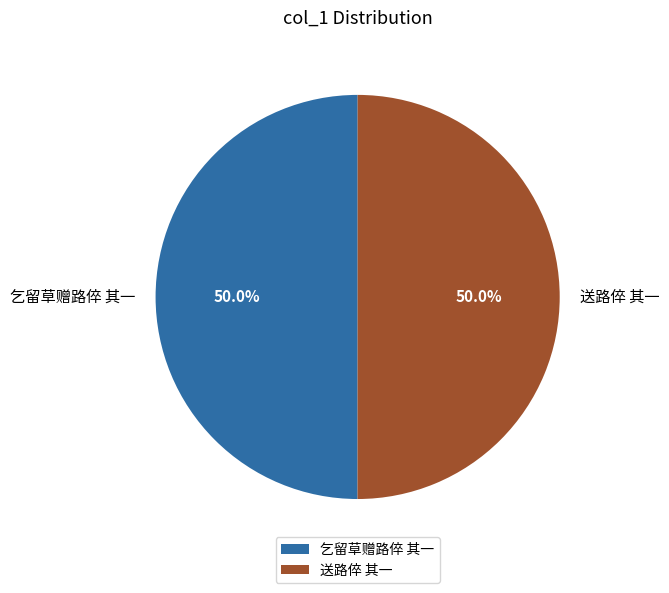

The 乞留草赠路倅 其一 slice represents 50% of the pie. True or false?

True